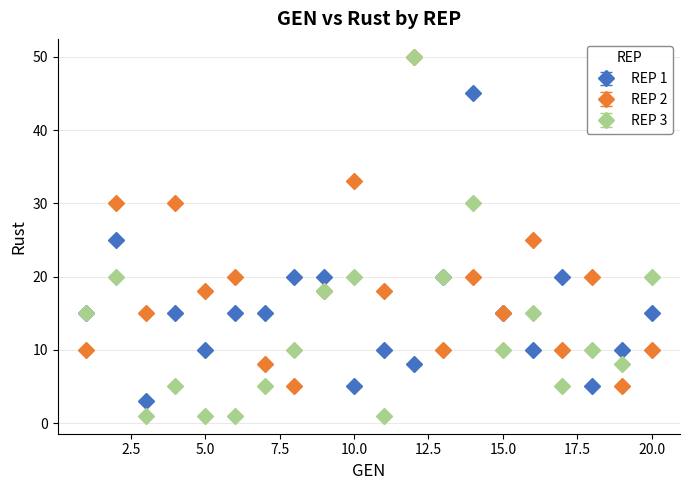

At how many categories does at least one series exceed 9?

20